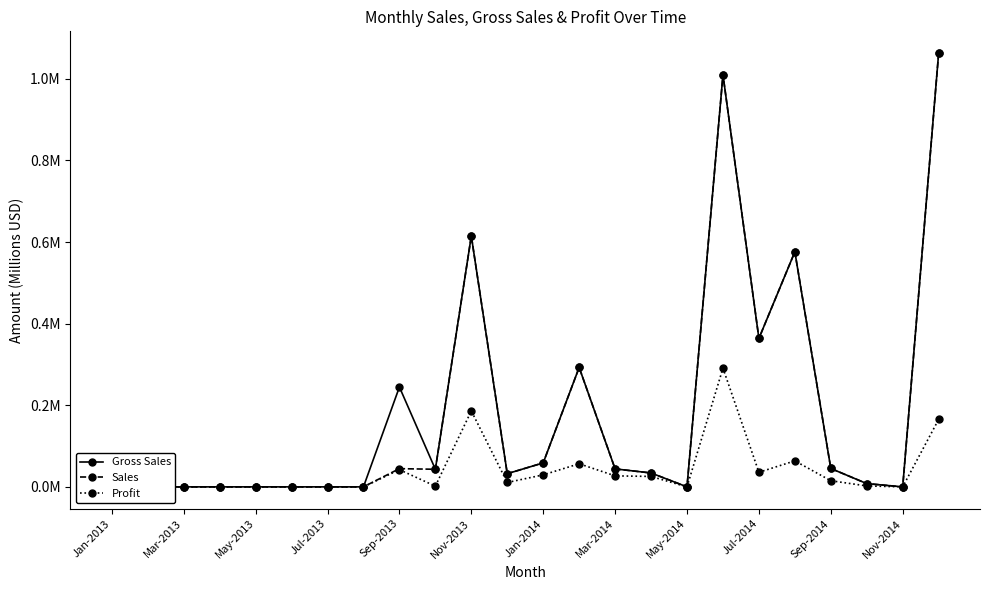

True or false: Gross Sales and Profit intersect in this chart.

False